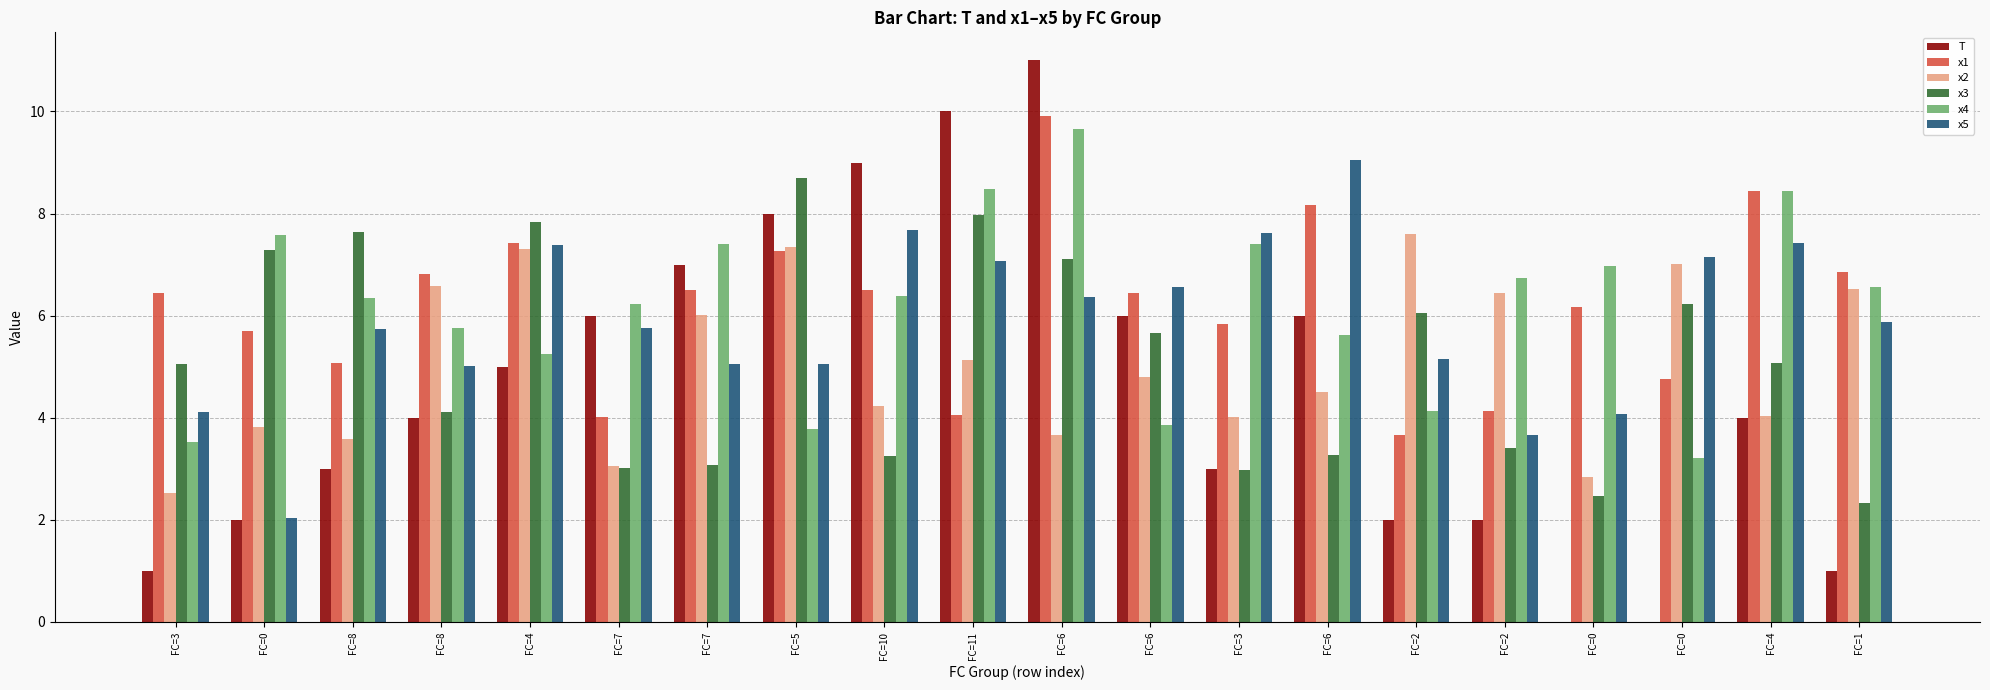

Reading left to right, extract all data points from this chart.

T: FC=3=1.0	FC=0=2.0	FC=8=3.0	FC=8=4.0	FC=4=5.0	FC=7=6.0	FC=7=7.0	FC=5=8.0	FC=10=9.0	FC=11=10.0	FC=6=11.0	FC=6=6.0	FC=3=3.0	FC=6=6.0	FC=2=2.0	FC=2=2.0	FC=0=0.0	FC=0=0.0	FC=4=4.0	FC=1=1.0
x1: FC=3=6.4	FC=0=5.7	FC=8=5.1	FC=8=6.8	FC=4=7.4	FC=7=4.0	FC=7=6.5	FC=5=7.3	FC=10=6.5	FC=11=4.0	FC=6=9.9	FC=6=6.4	FC=3=5.8	FC=6=8.2	FC=2=3.7	FC=2=4.1	FC=0=6.2	FC=0=4.8	FC=4=8.4	FC=1=6.9
x2: FC=3=2.5	FC=0=3.8	FC=8=3.6	FC=8=6.6	FC=4=7.3	FC=7=3.0	FC=7=6.0	FC=5=7.3	FC=10=4.2	FC=11=5.1	FC=6=3.7	FC=6=4.8	FC=3=4.0	FC=6=4.5	FC=2=7.6	FC=2=6.4	FC=0=2.8	FC=0=7.0	FC=4=4.0	FC=1=6.5
x3: FC=3=5.1	FC=0=7.3	FC=8=7.6	FC=8=4.1	FC=4=7.8	FC=7=3.0	FC=7=3.1	FC=5=8.7	FC=10=3.3	FC=11=8.0	FC=6=7.1	FC=6=5.7	FC=3=3.0	FC=6=3.3	FC=2=6.0	FC=2=3.4	FC=0=2.5	FC=0=6.2	FC=4=5.1	FC=1=2.3
x4: FC=3=3.5	FC=0=7.6	FC=8=6.3	FC=8=5.8	FC=4=5.3	FC=7=6.2	FC=7=7.4	FC=5=3.8	FC=10=6.4	FC=11=8.5	FC=6=9.7	FC=6=3.9	FC=3=7.4	FC=6=5.6	FC=2=4.1	FC=2=6.7	FC=0=7.0	FC=0=3.2	FC=4=8.4	FC=1=6.6
x5: FC=3=4.1	FC=0=2.0	FC=8=5.7	FC=8=5.0	FC=4=7.4	FC=7=5.8	FC=7=5.1	FC=5=5.1	FC=10=7.7	FC=11=7.1	FC=6=6.4	FC=6=6.6	FC=3=7.6	FC=6=9.1	FC=2=5.2	FC=2=3.7	FC=0=4.1	FC=0=7.1	FC=4=7.4	FC=1=5.9